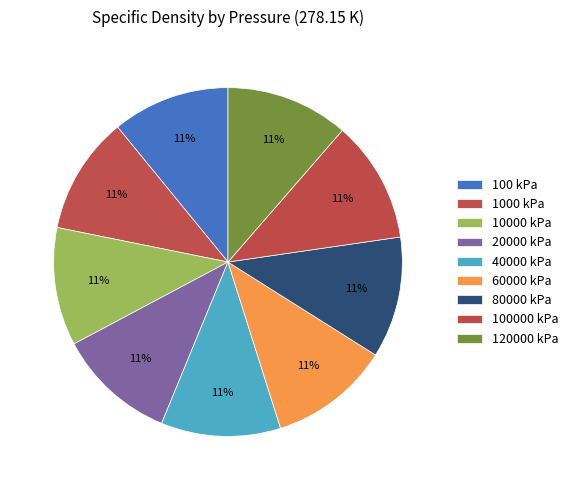

How many segments does this pie chart have?

9